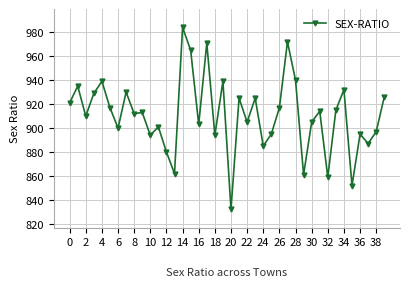

True or false: there are more than 0 points higher than both neighbors.

True